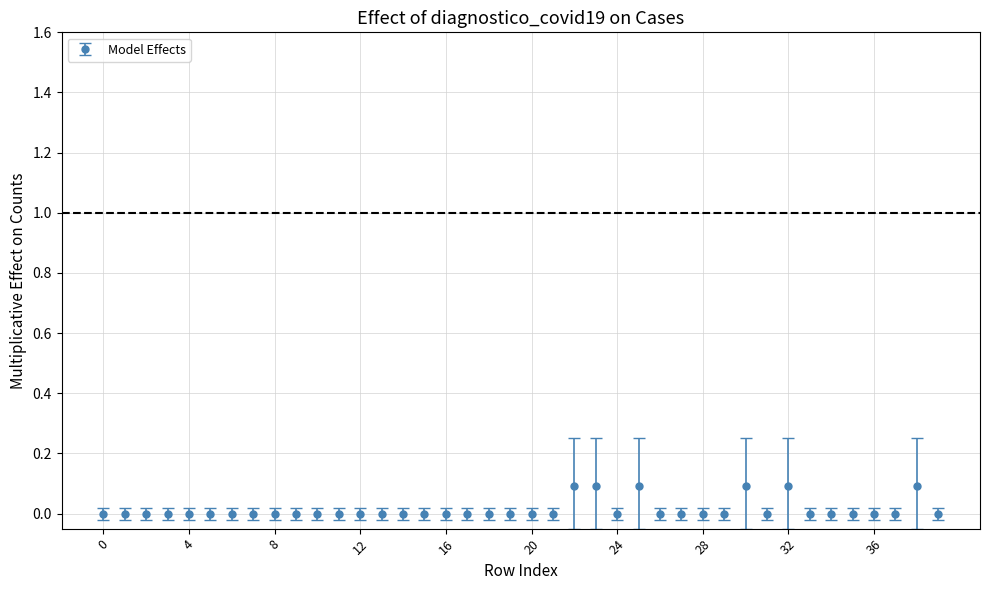

True or false: there are more than 2 points higher than both neighbors.

True